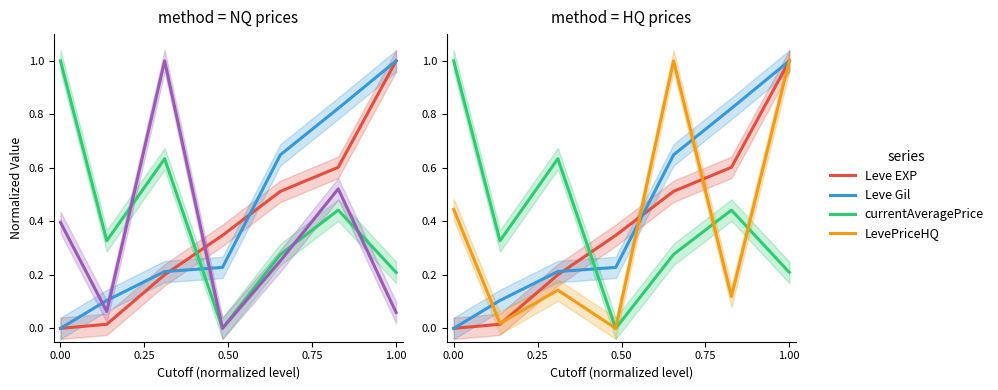

How many lines are shown in the chart?

5